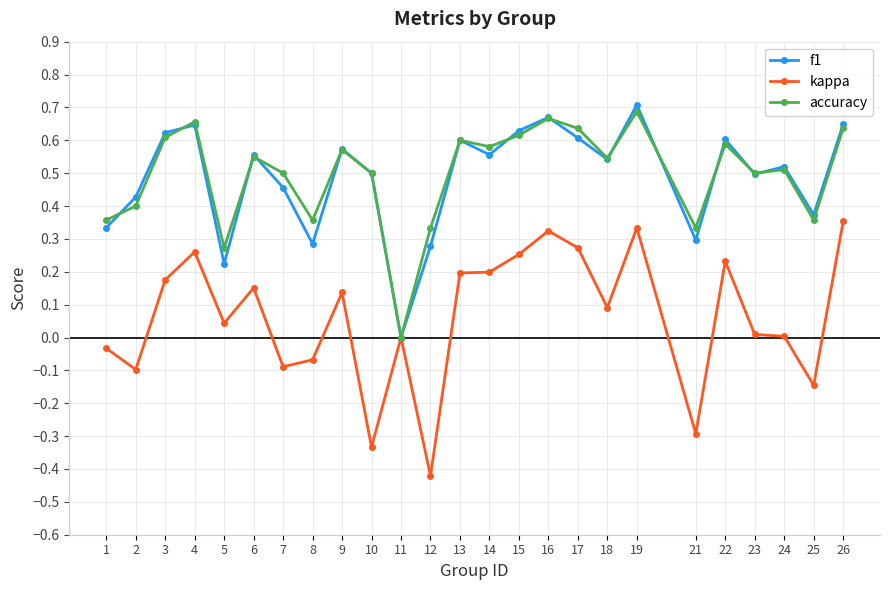

Is this an area chart (filled region under the line)?

No